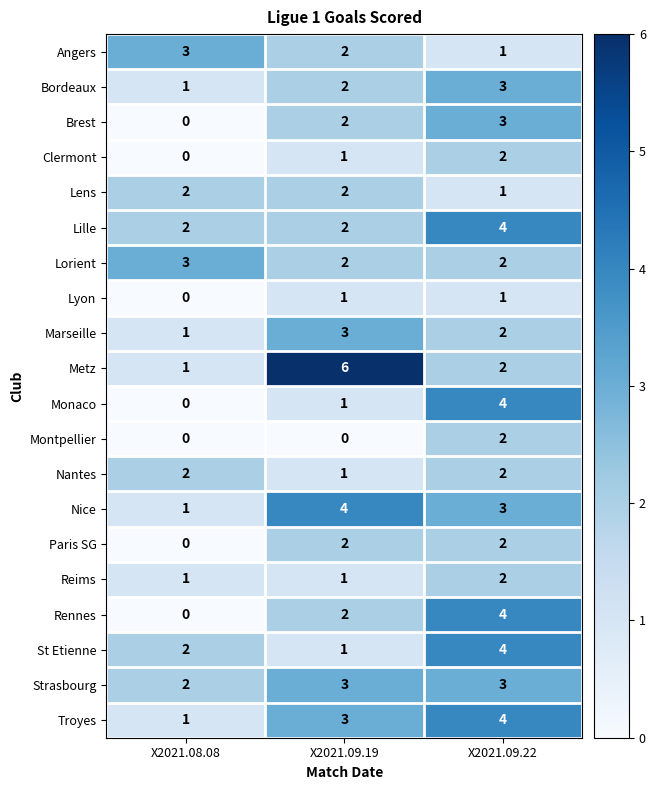

Which series has the largest total across all categories?

Metz